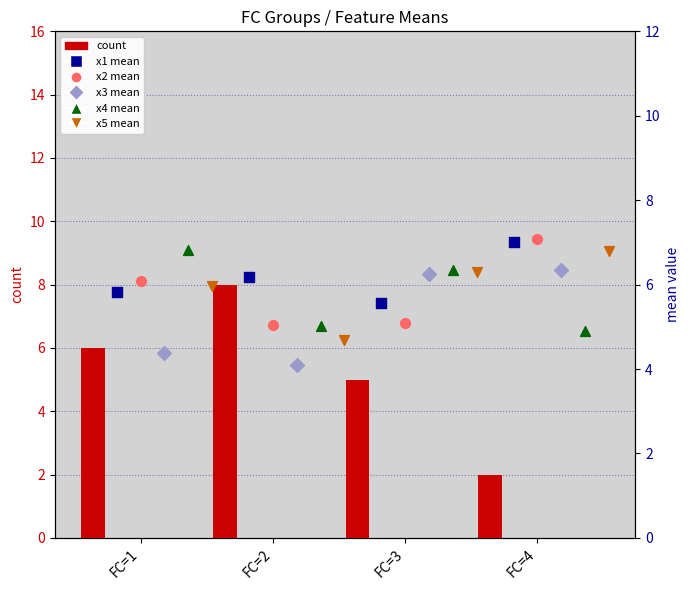

Is the value of x2 mean at FC=4 greater than the value of x5 mean at FC=2?

Yes